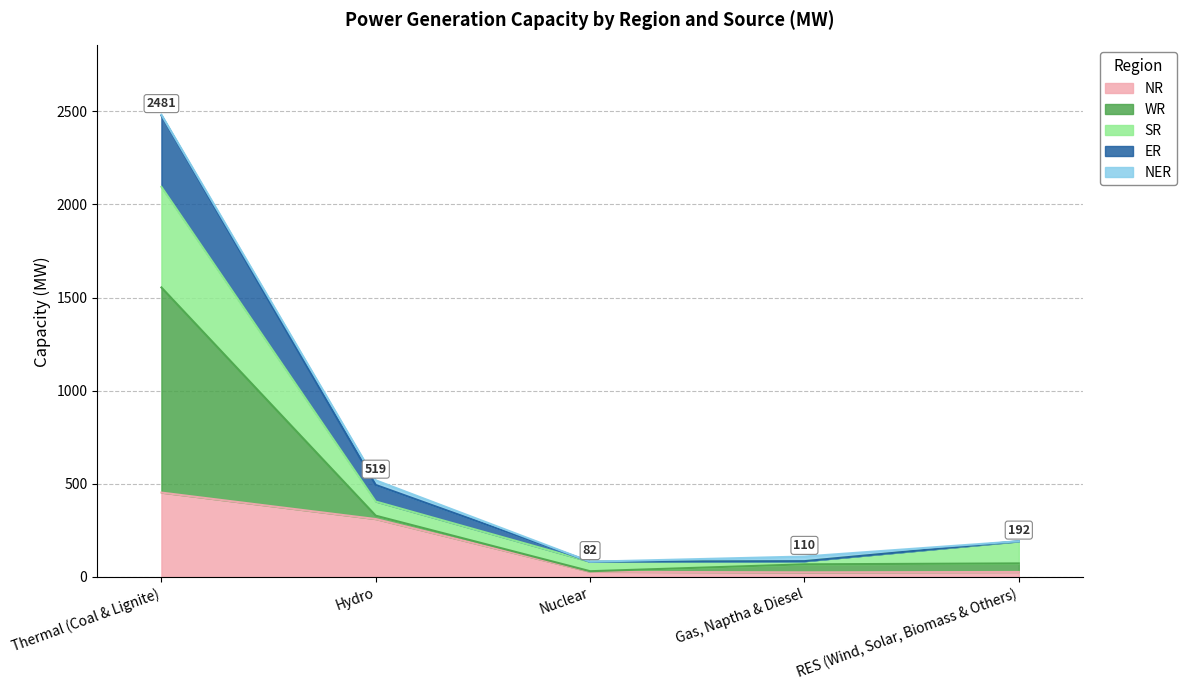

At which category is the sum across all series the highest?

Thermal (Coal & Lignite)